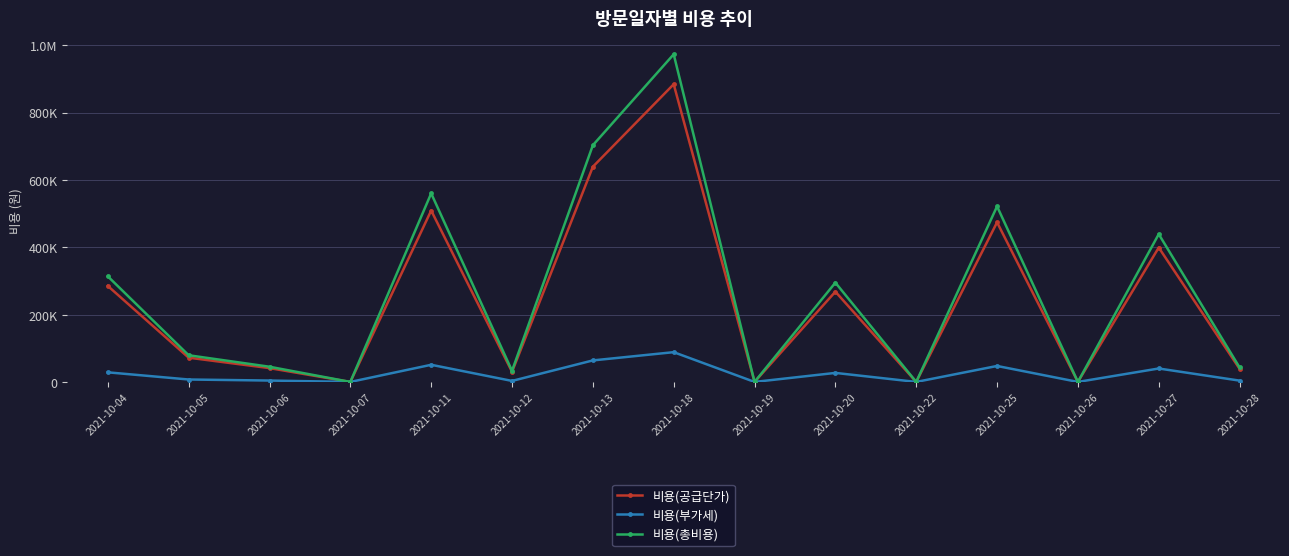

Does the chart have visible grid lines?

Yes